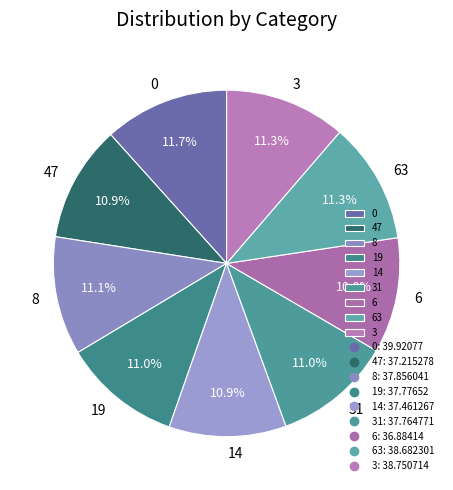

How many slices are in this pie chart?

9